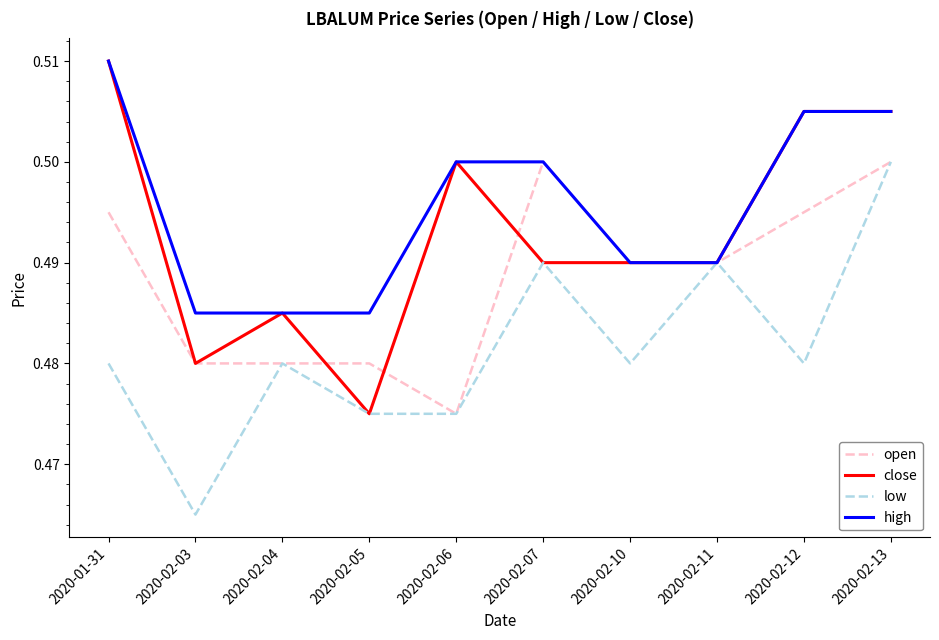

At which category does the chart reach its minimum across all series?

2020-02-03